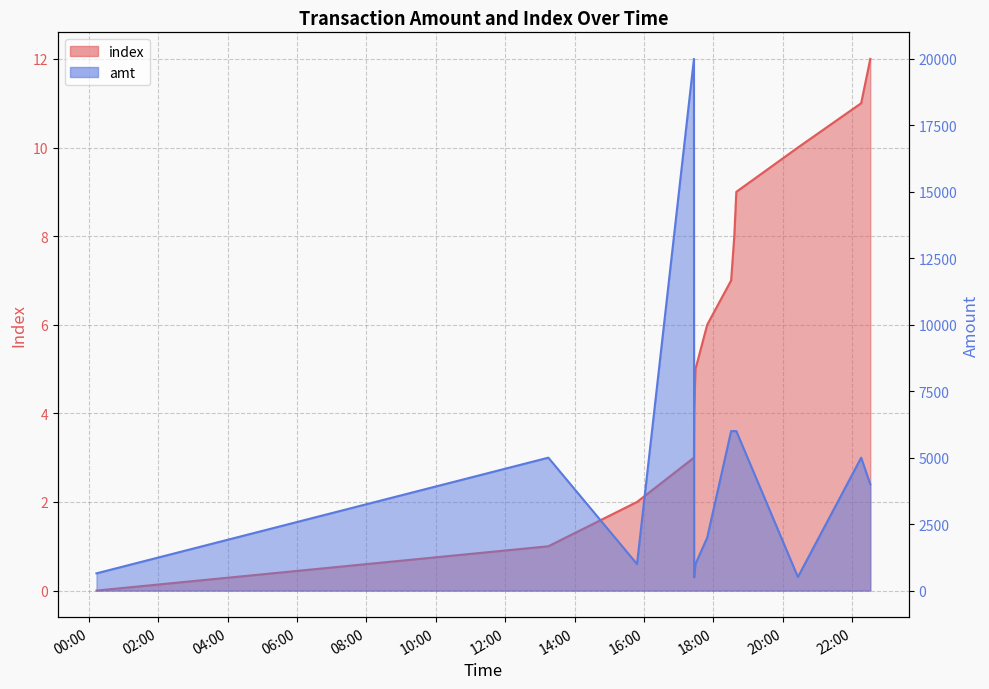

What is the label of the 11th point from the right?

2023-09-11 15:47:54